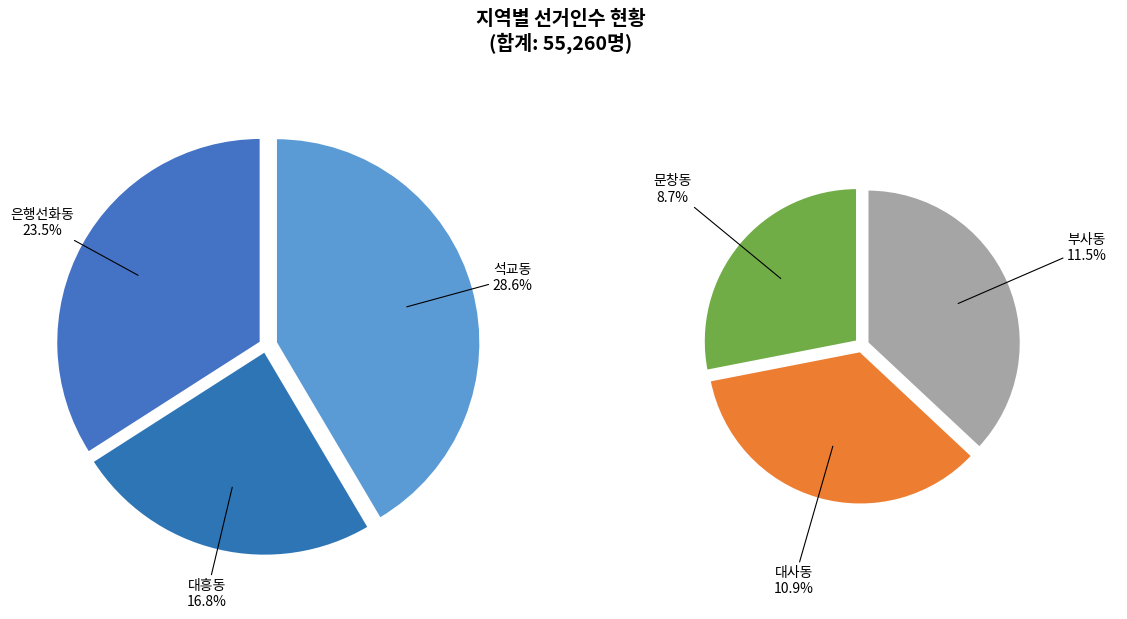

Does any single category account for the majority?

No